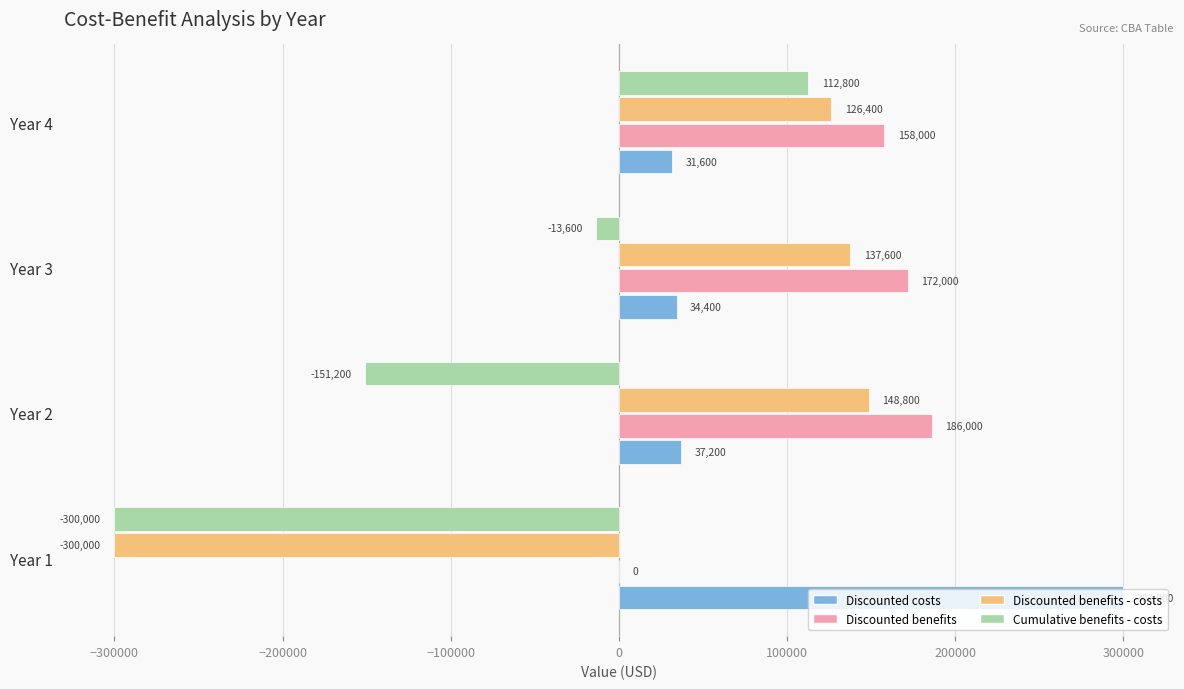

Which series changed the most between Year 2 and Year 3?

Cumulative benefits - costs